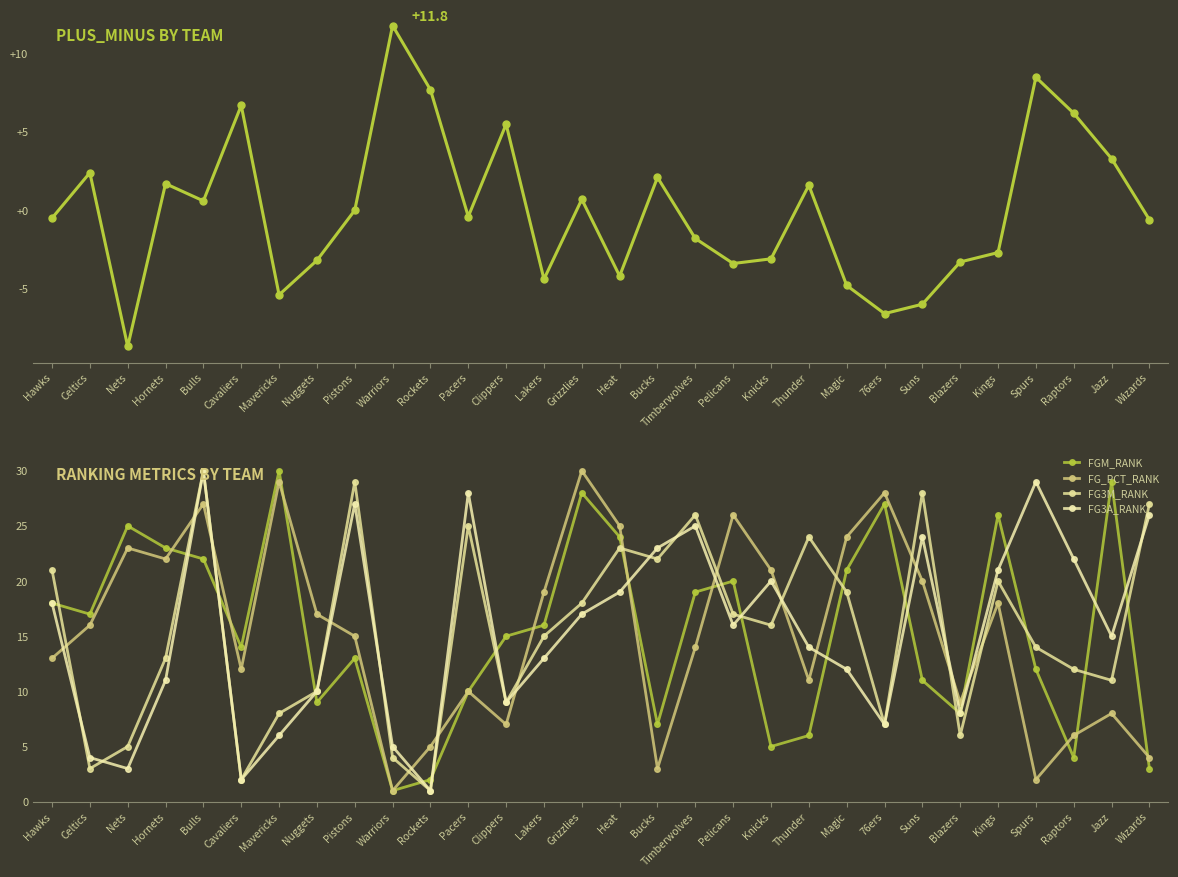

How many lines are shown in the chart?

5